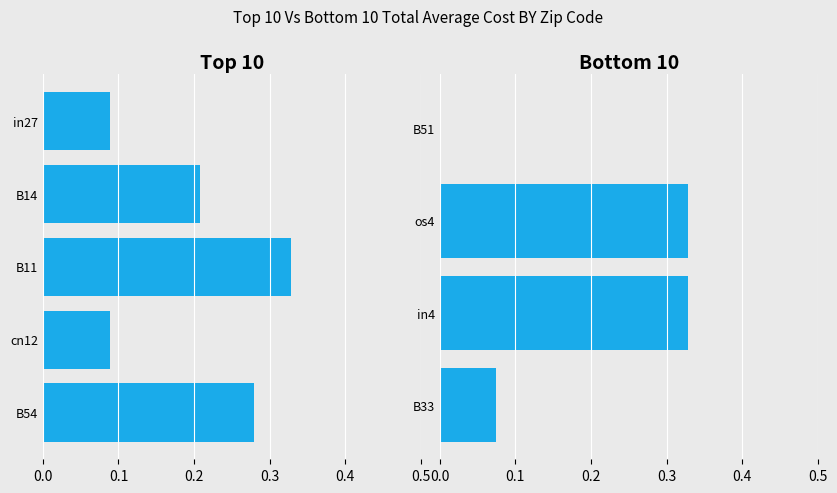

The chart shows a value of 0.3 at in4. True or false?

True